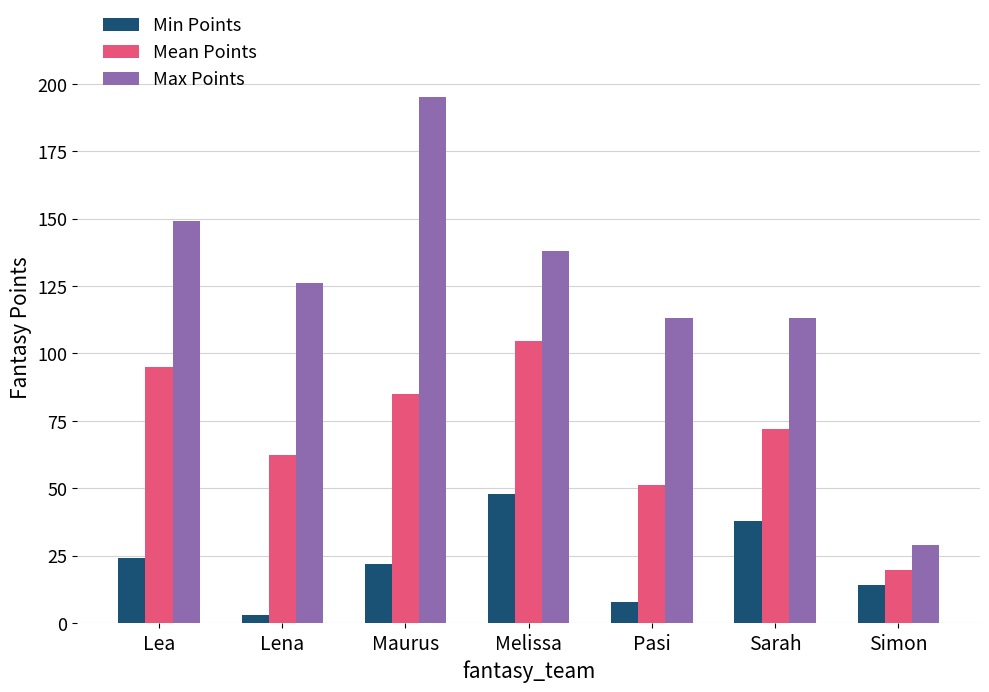

What are all the series names shown in the legend?

Min Points, Mean Points, Max Points